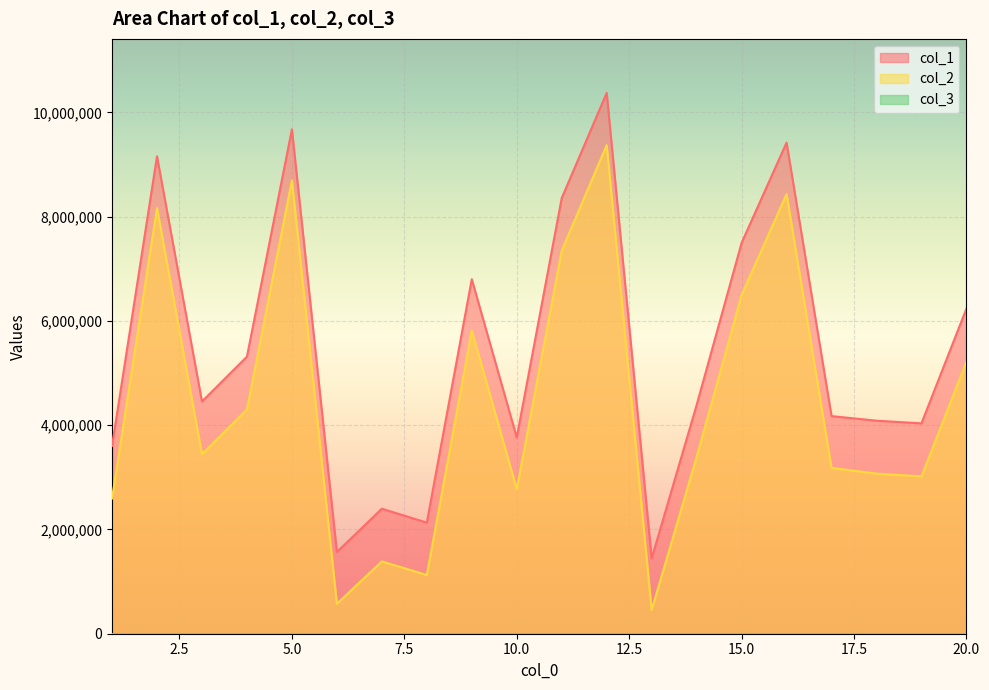

Does the chart display data point markers on the line(s)?

No